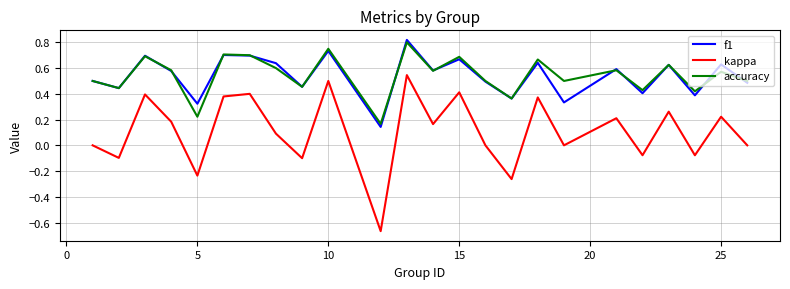

In kappa, how many points are lower than both neighbors (excluding endpoints)?

9